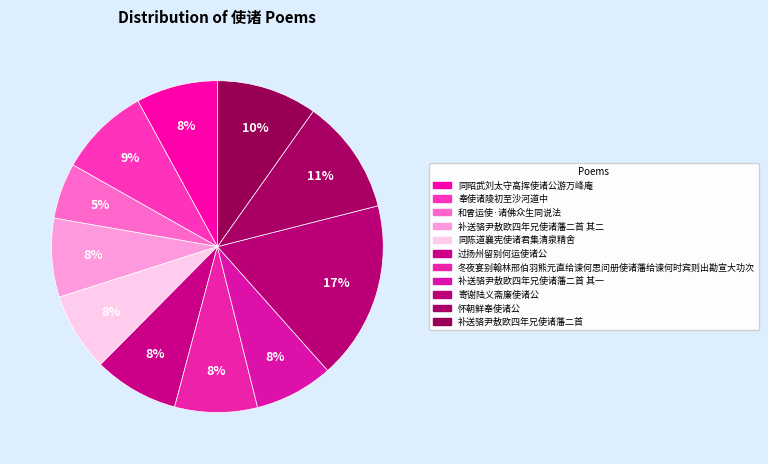

How many segments does this pie chart have?

11